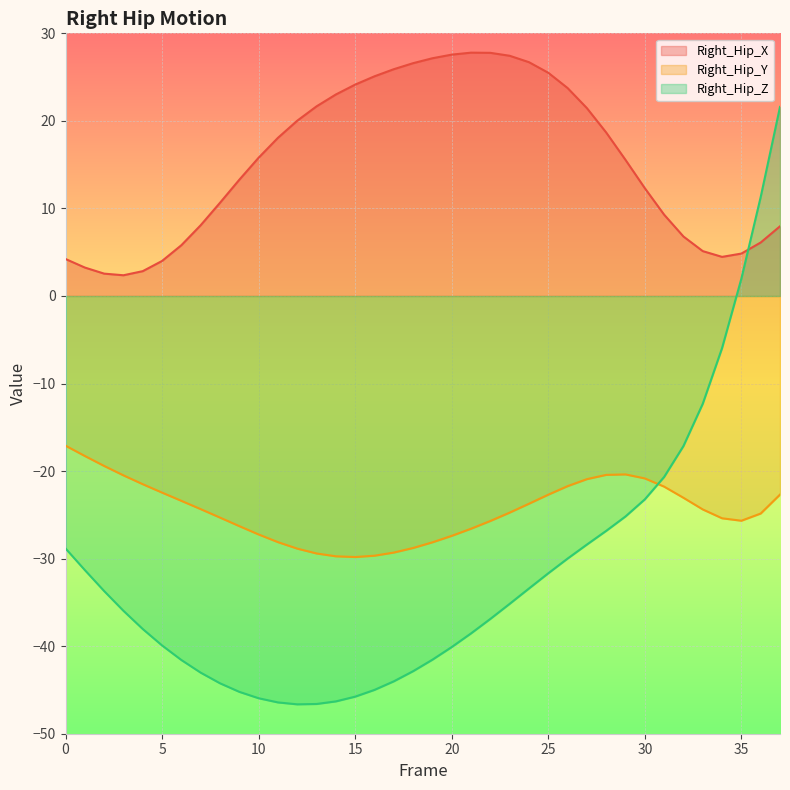

Rank the series by their average value, from lowest to highest.

Right_Hip_Z, Right_Hip_Y, Right_Hip_X